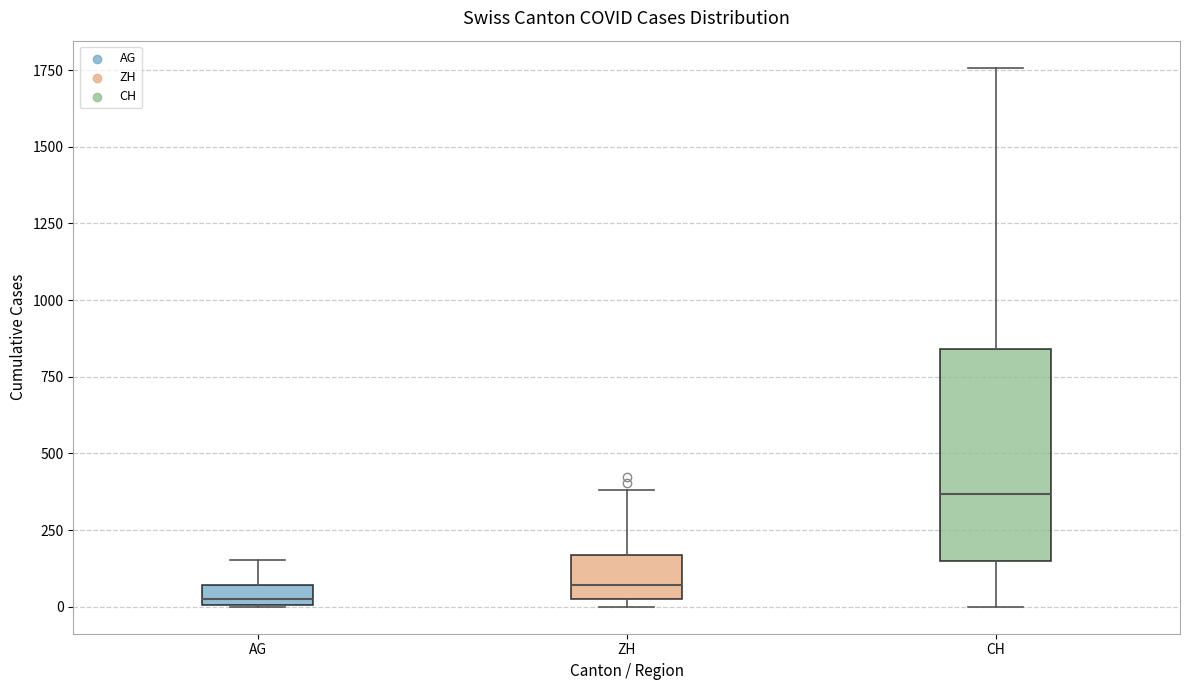

Where does the upper whisker of the box for ZH end on the y-axis? The values are not printed on the chart, so give them approximately, as read against the axis.

400